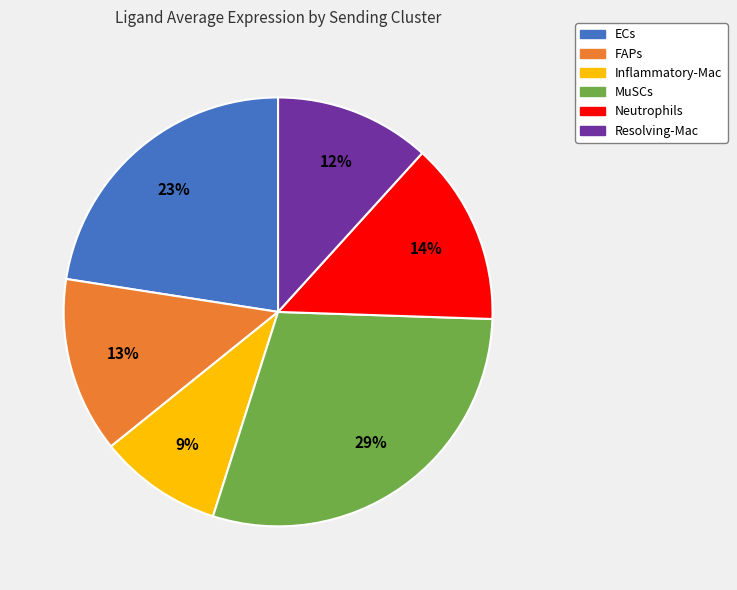

Approximately how many times larger is the value at ECs compared to MuSCs?

0.8